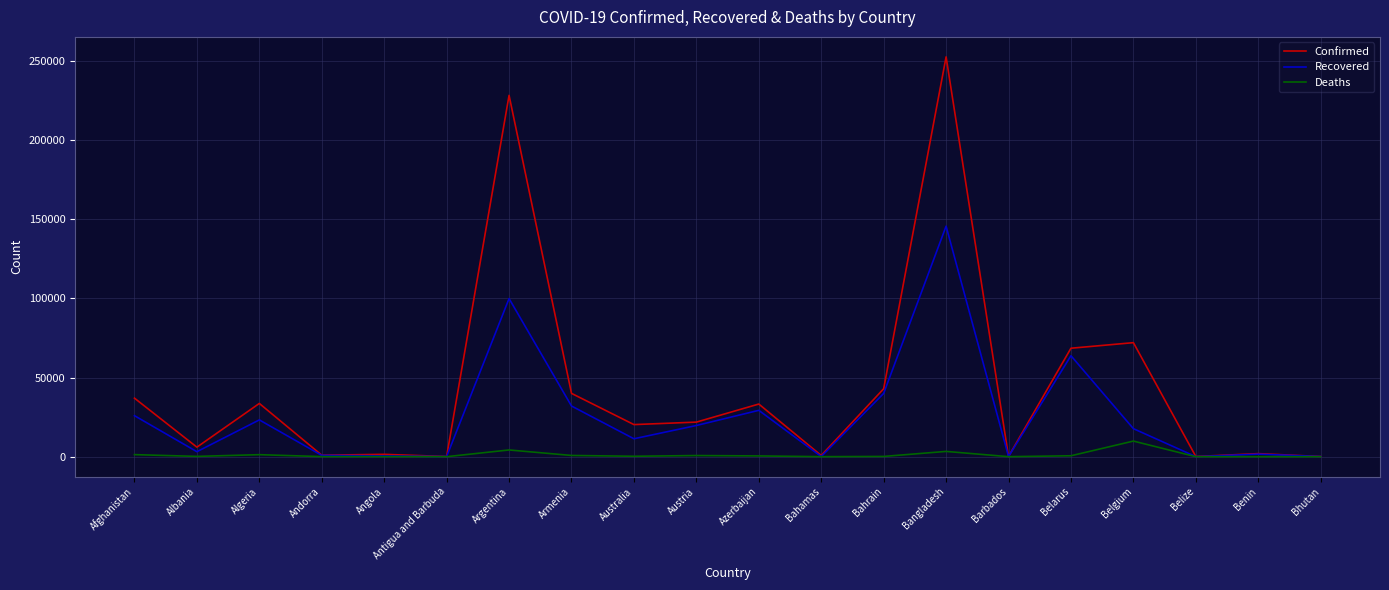

What is the maximum value for Deaths?

9861